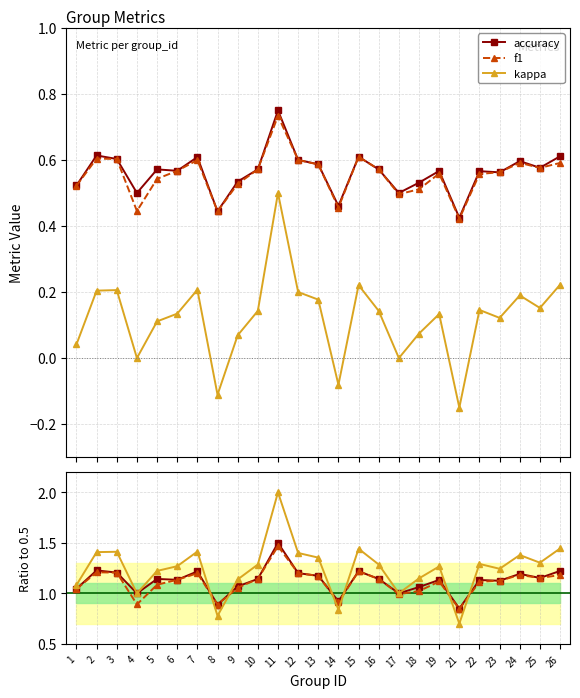

True or false: kappa has more than 1 interior local peaks.

True